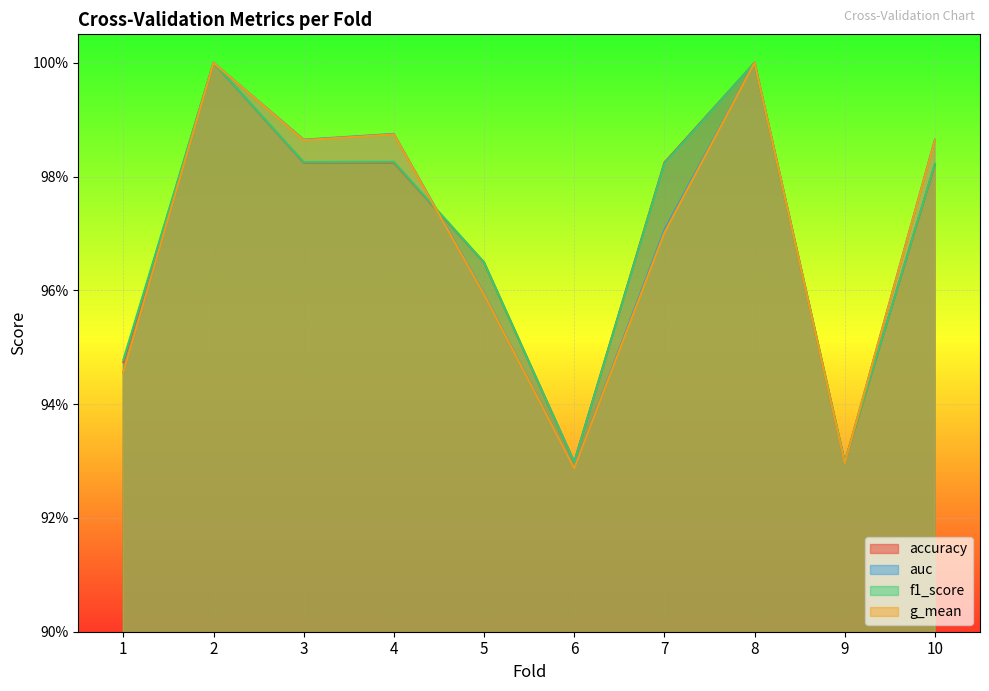

What is the maximum value for accuracy?

1.0